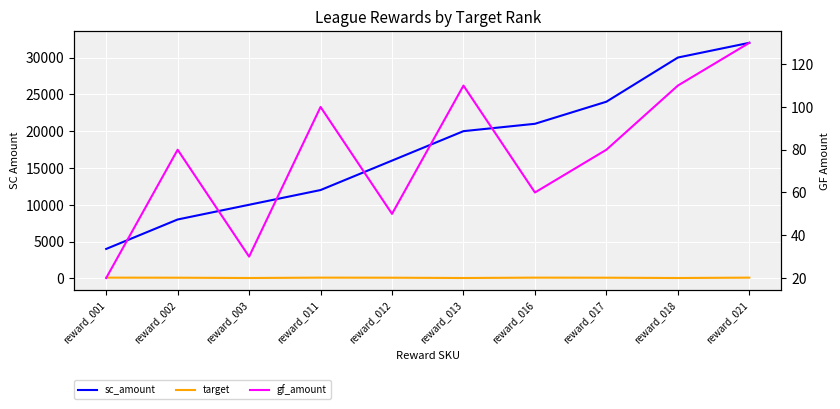

How many lines are shown in the chart?

3